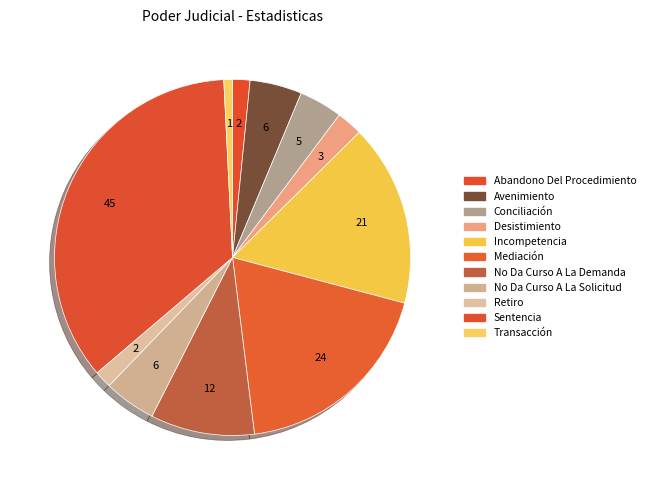

The Retiro slice represents 1% of the pie. True or false?

False